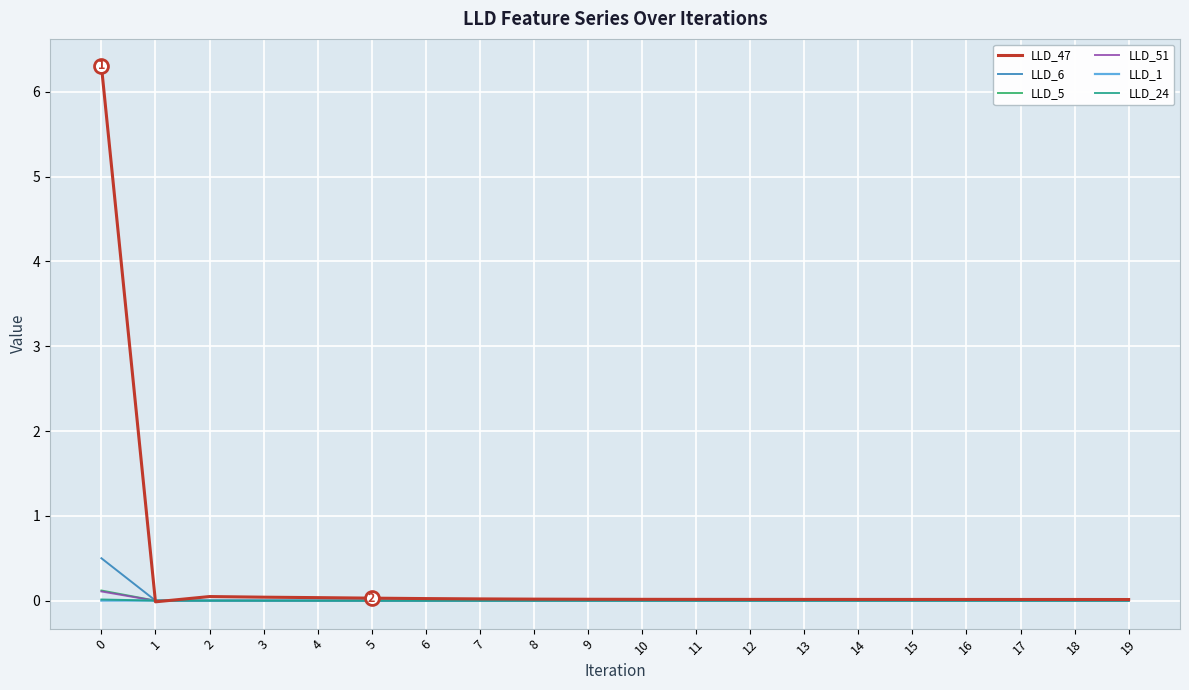

What are all the series names shown in the legend?

LLD_47, LLD_6, LLD_5, LLD_51, LLD_1, LLD_24